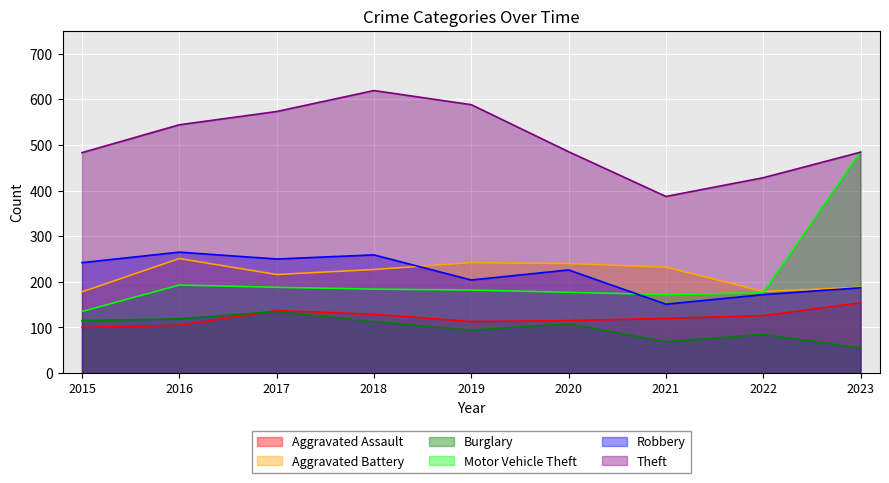

At which category is the sum across all series the highest?

2023